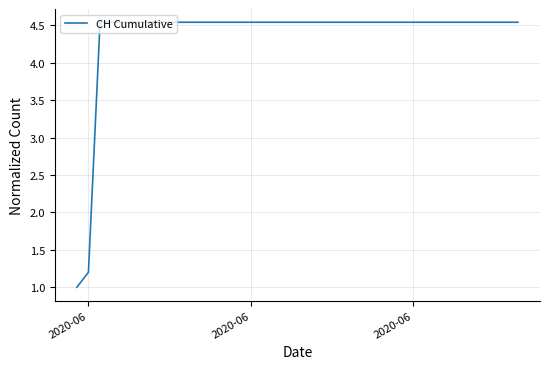

Count the values in the range 4 to 5.

37